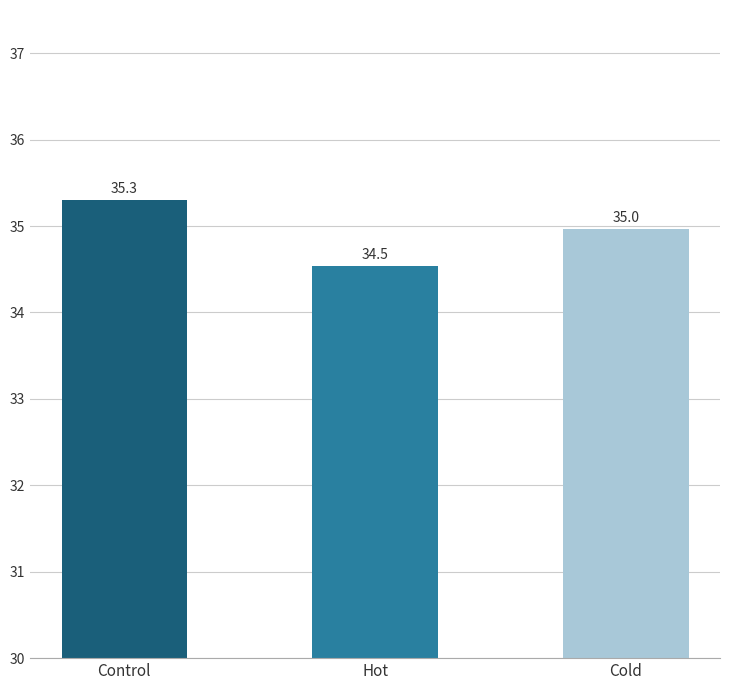

Does the chart contain stacked bars?

No